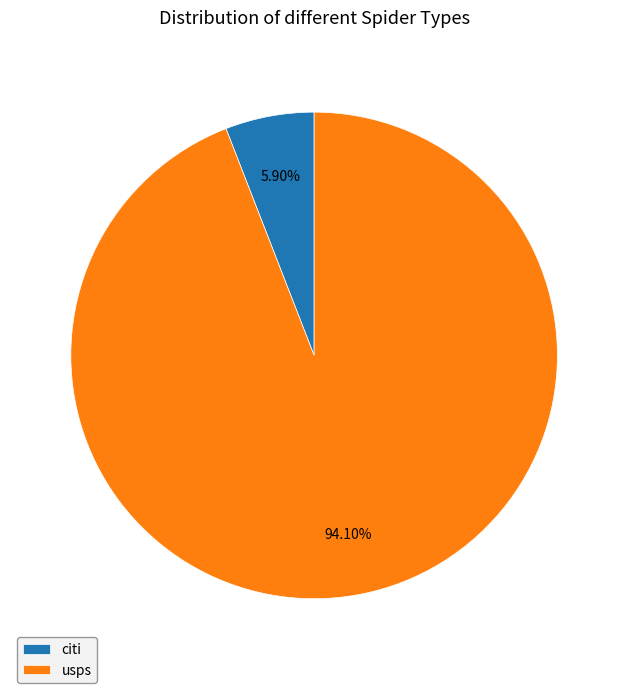

Rank the categories by value from highest to lowest.

usps, citi